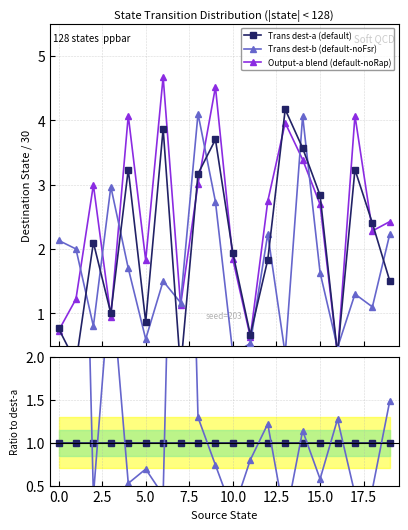

The value of Trans dest-a (default) at 13 is 2.5. True or false?

False